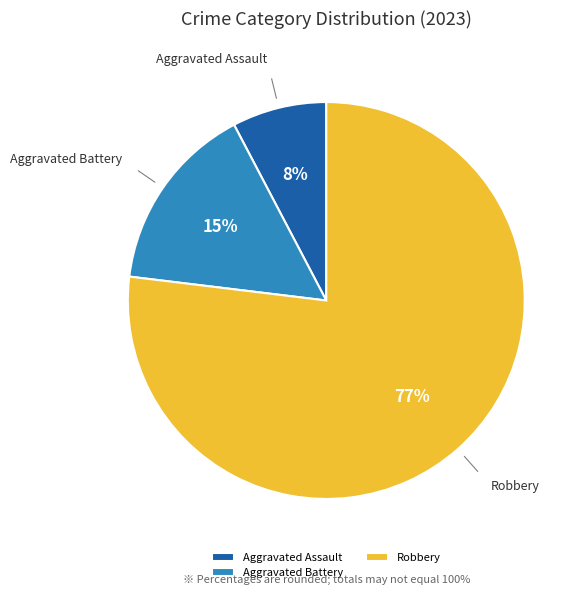

The Aggravated Battery slice represents 21% of the pie. True or false?

False